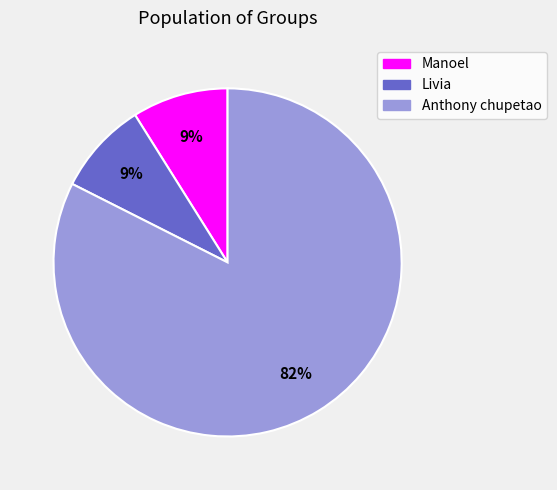

To the nearest percent, what percentage of the pie is Manoel?

9%